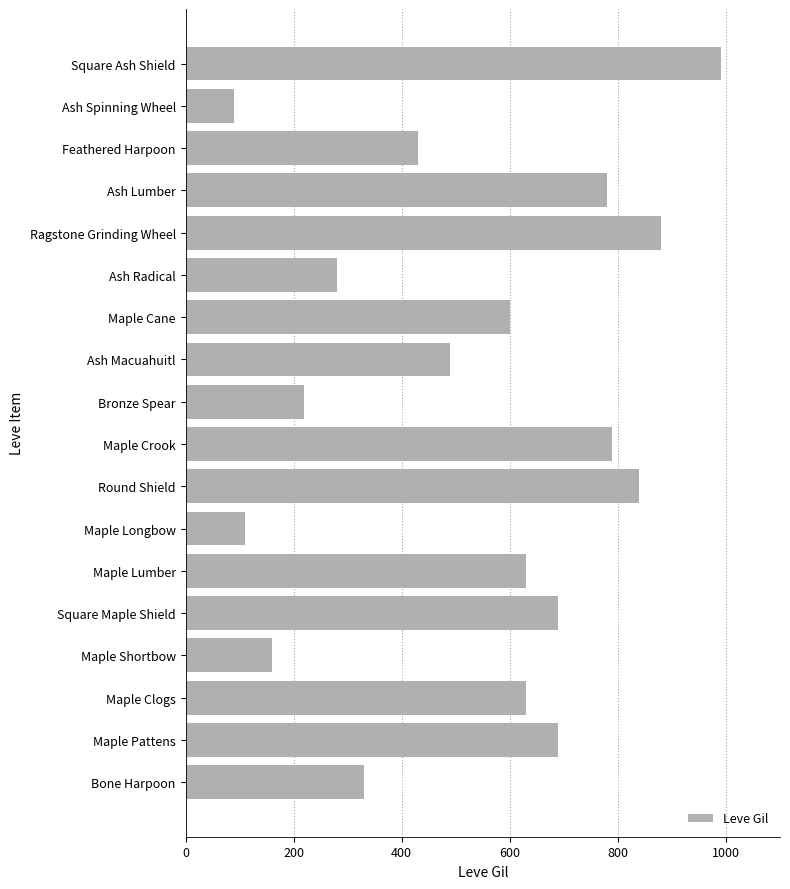

The chart shows a value of 840 at Round Shield. True or false?

True